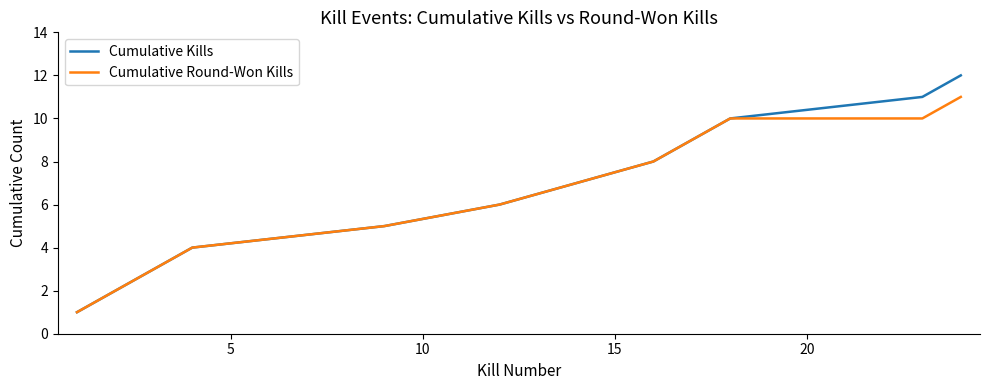

What is the sum of all Cumulative Round-Won Kills values?

76